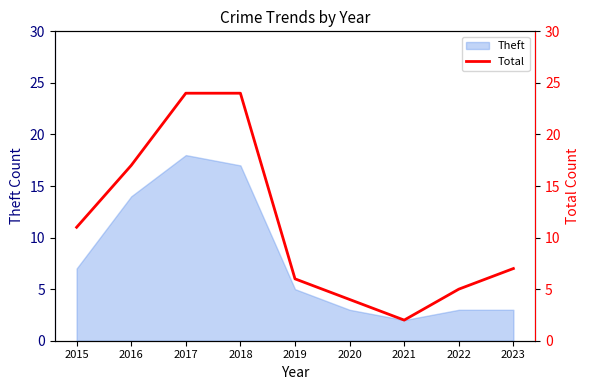

At which label is Theft closest to 10?

2015